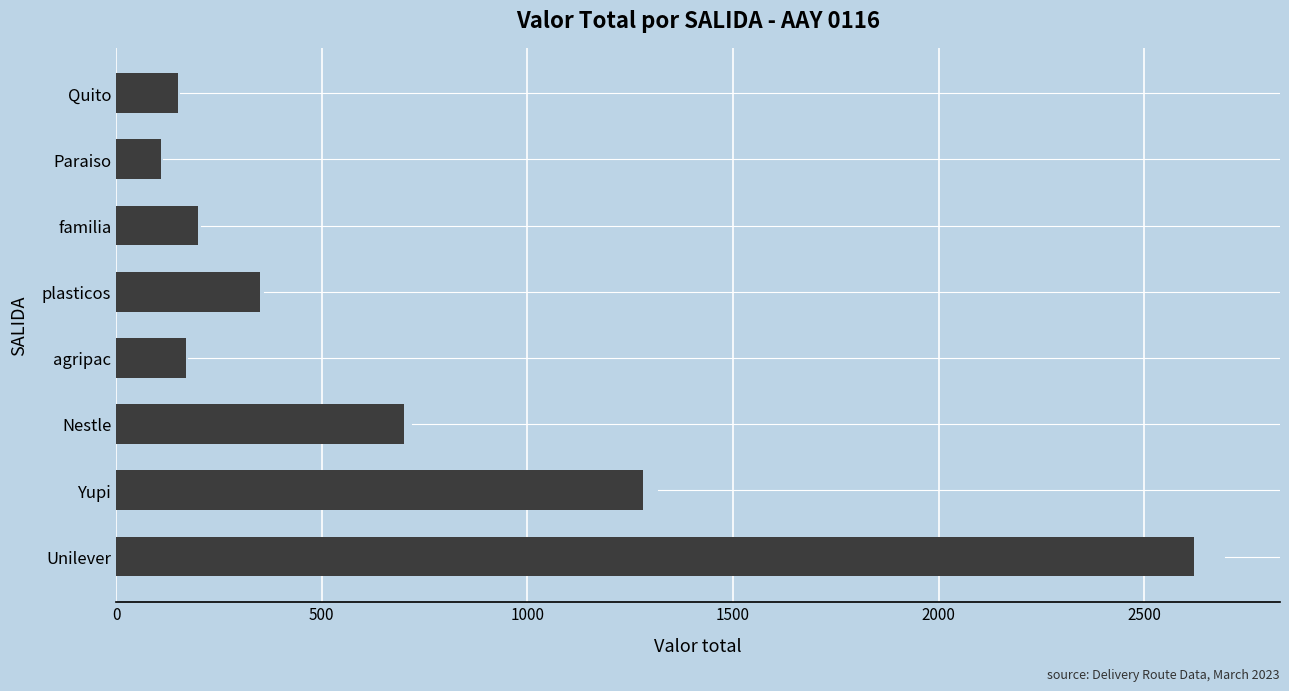

Which has a higher value, Nestle or Quito?

Nestle